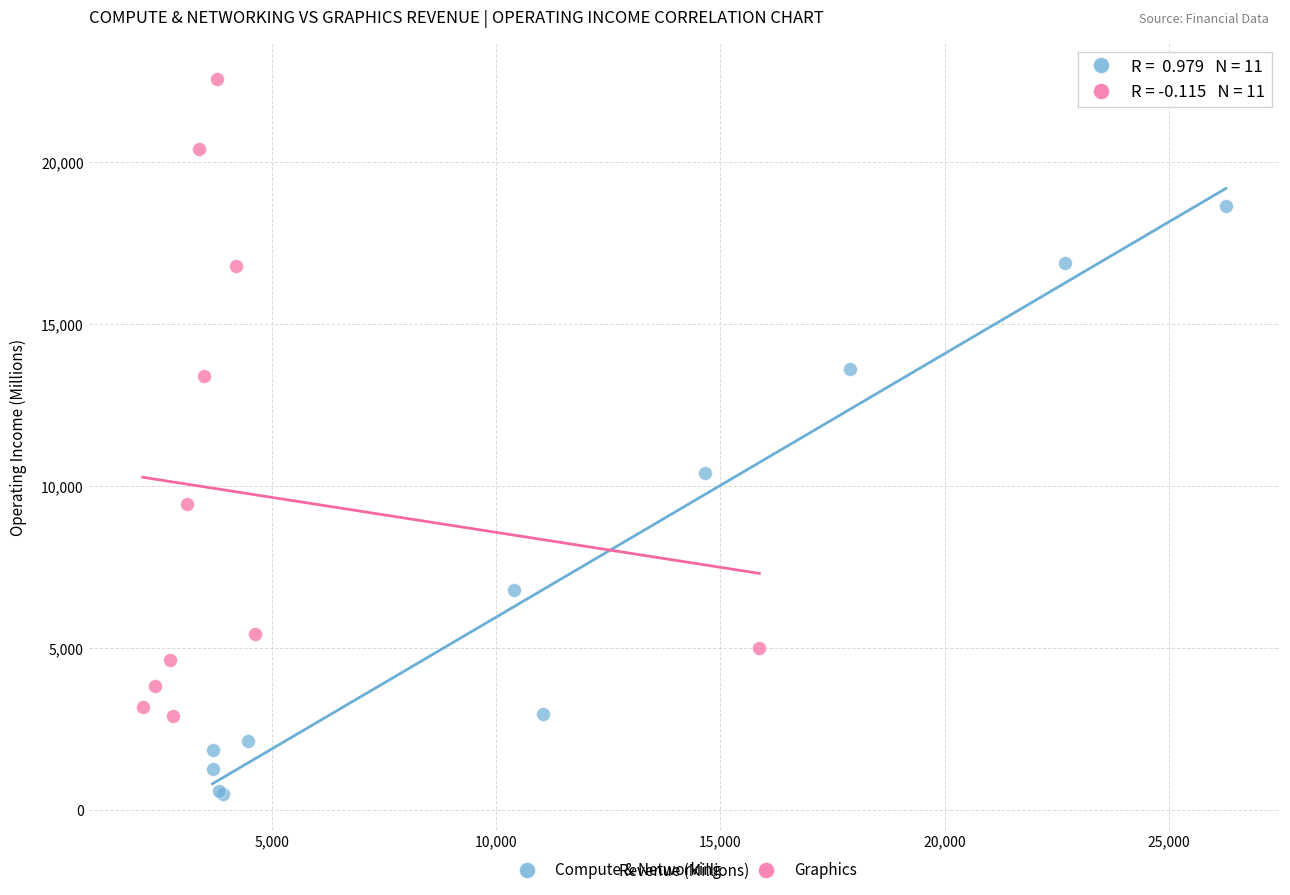

Which series has the largest Y range (max minus min)?

Graphics